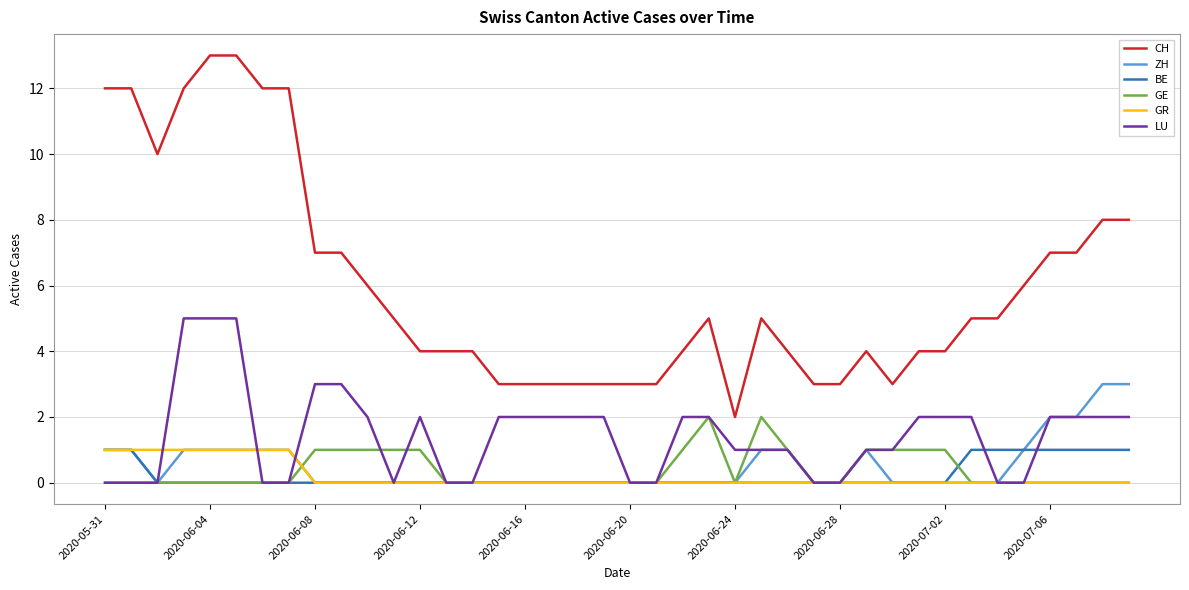

What is the maximum value for CH?

13